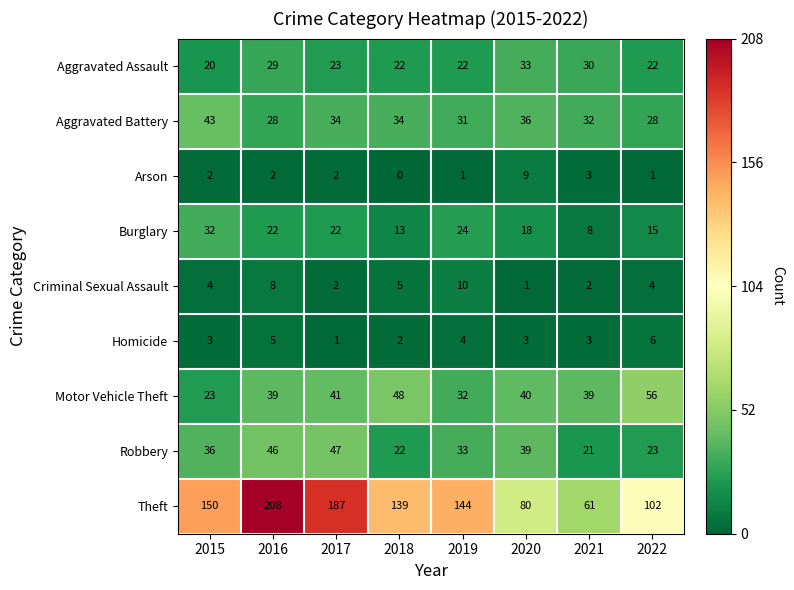

List the series in order of their peak value, lowest first.

Homicide, Arson, Criminal Sexual Assault, Burglary, Aggravated Assault, Aggravated Battery, Robbery, Motor Vehicle Theft, Theft